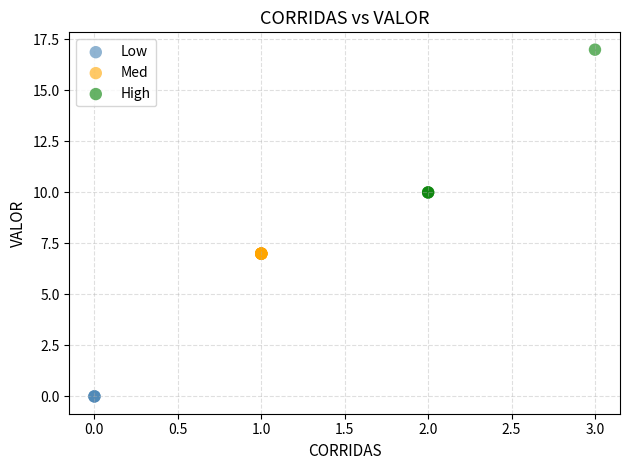

Which series contains the highest Y value?

High